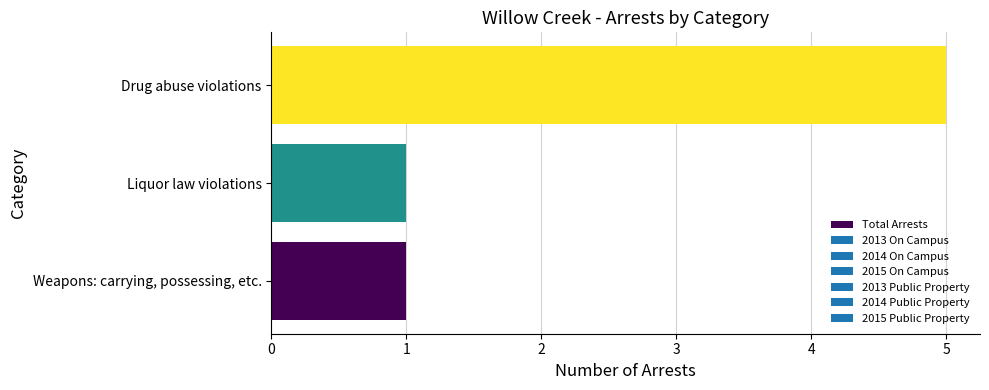

Which has a higher value, Drug abuse violations or Weapons: carrying, possessing, etc.?

Drug abuse violations